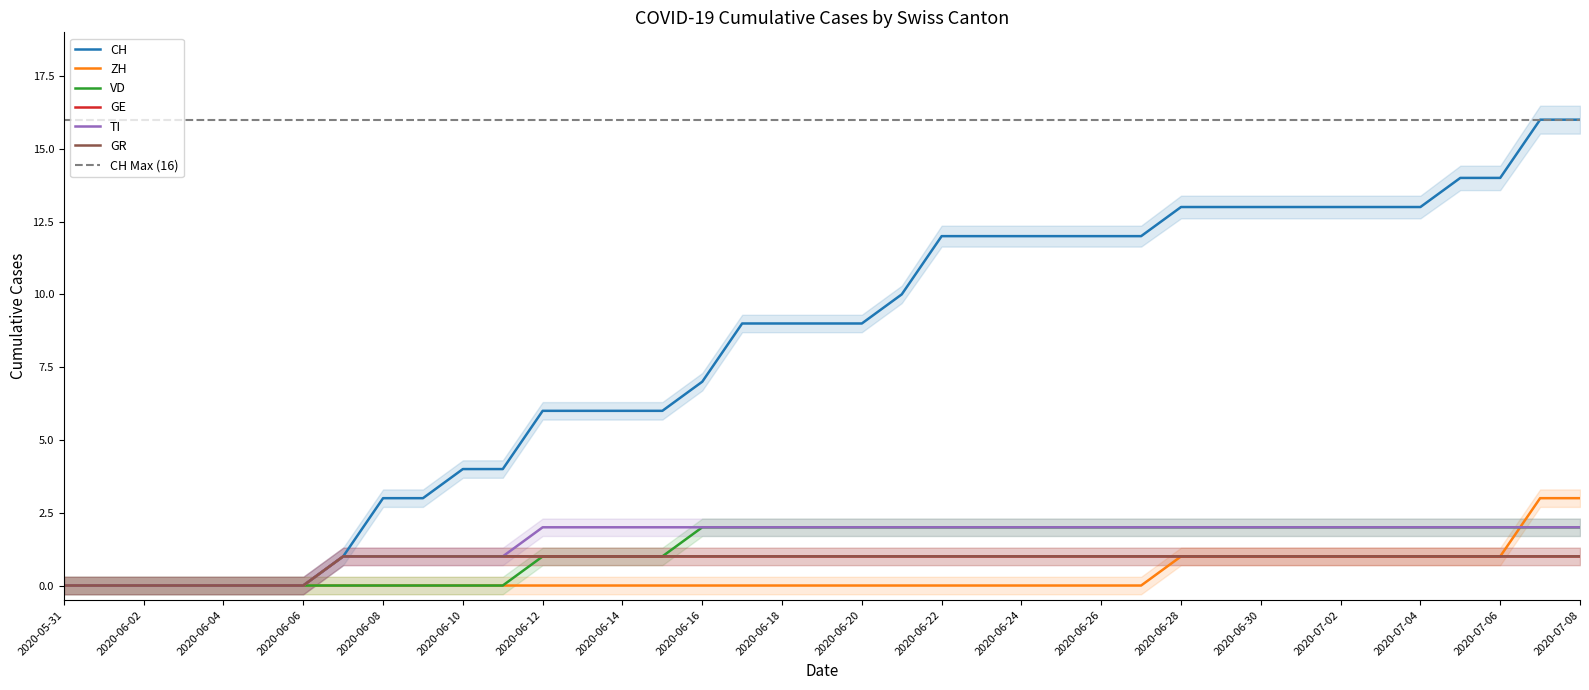

List the labels in order of TI value, smallest first.

2020-05-31, 2020-06-01, 2020-06-02, 2020-06-03, 2020-06-04, 2020-06-05, 2020-06-06, 2020-06-07, 2020-06-08, 2020-06-09, 2020-06-10, 2020-06-11, 2020-06-12, 2020-06-13, 2020-06-14, 2020-06-15, 2020-06-16, 2020-06-17, 2020-06-18, 2020-06-19, 2020-06-20, 2020-06-21, 2020-06-22, 2020-06-23, 2020-06-24, 2020-06-25, 2020-06-26, 2020-06-27, 2020-06-28, 2020-06-29, 2020-06-30, 2020-07-01, 2020-07-02, 2020-07-03, 2020-07-04, 2020-07-05, 2020-07-06, 2020-07-07, 2020-07-08